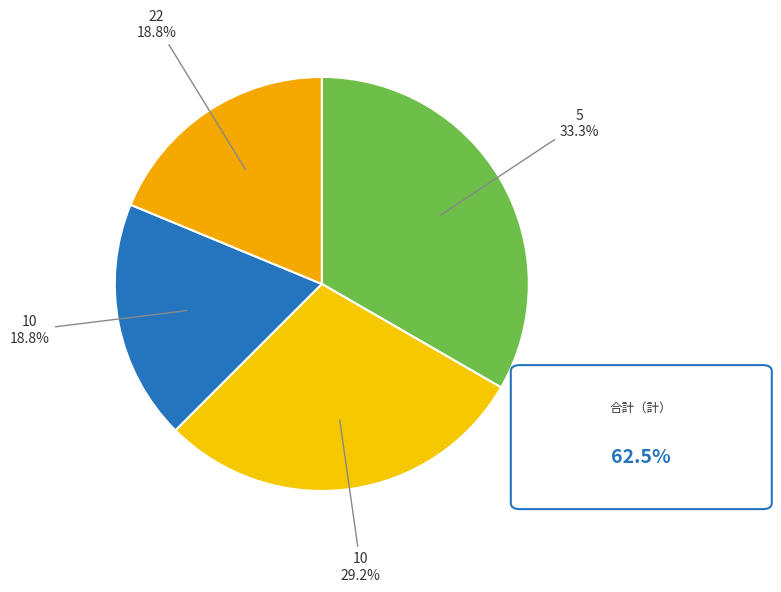

How many segments does this pie chart have?

4